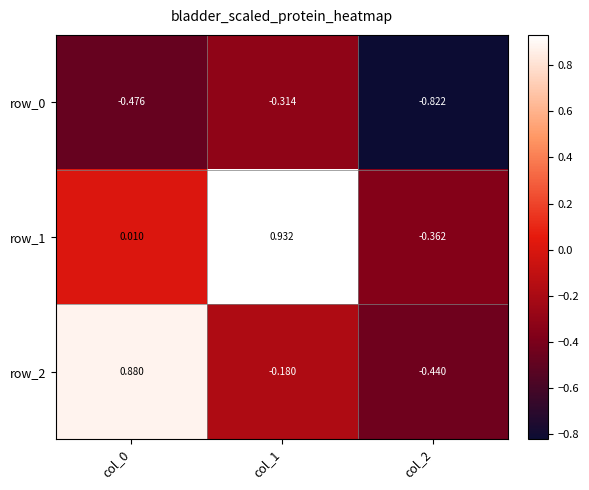

Is the value of row_0 at col_1 greater than the value of row_2 at col_2?

Yes